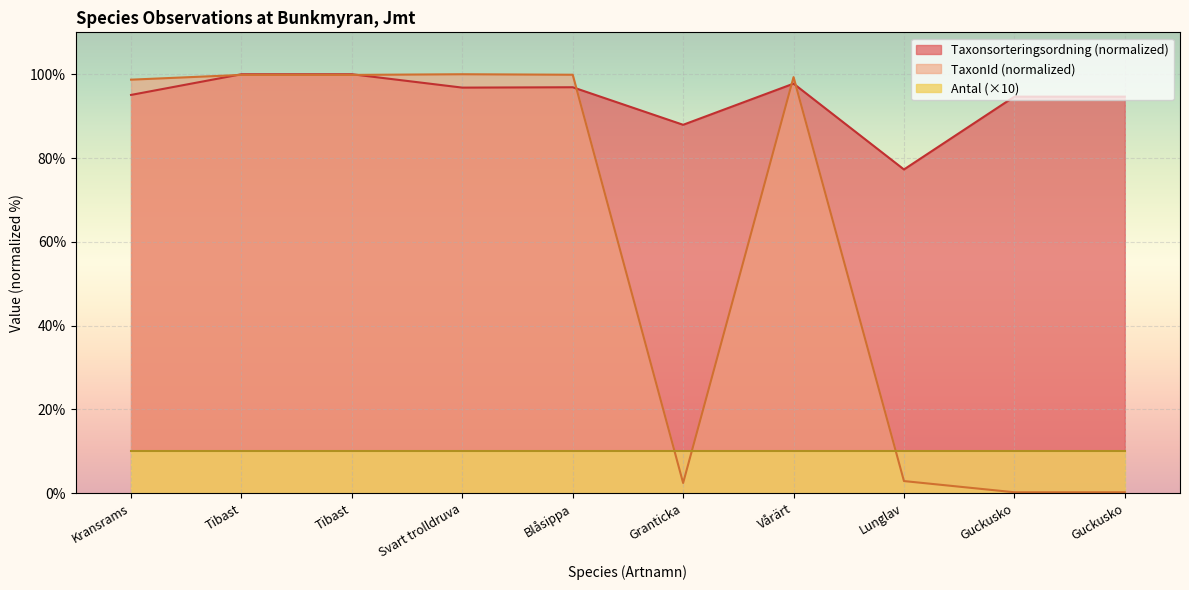

What is the label of the 10th point from the left?

Guckusko